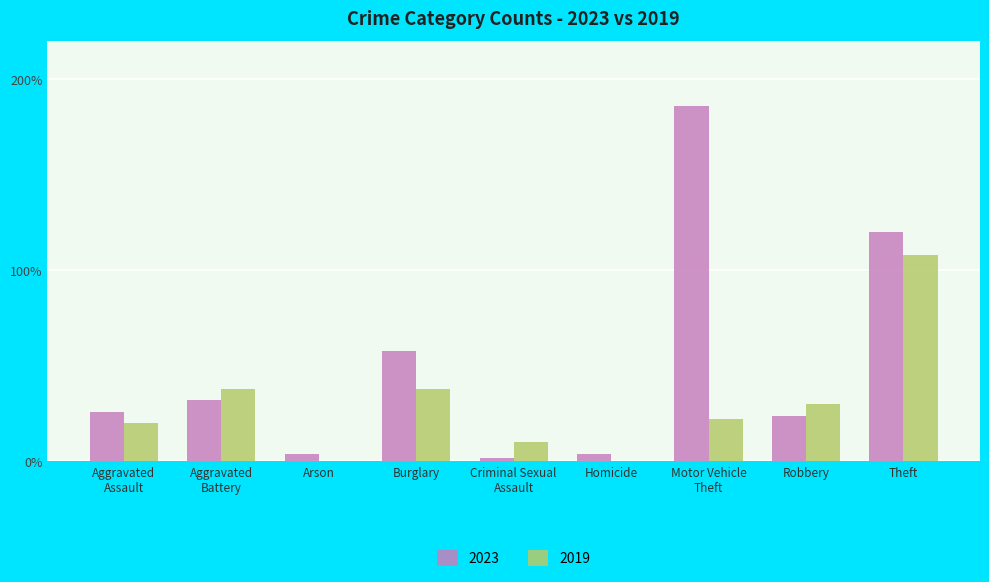

What are all the series names shown in the legend?

2023, 2019